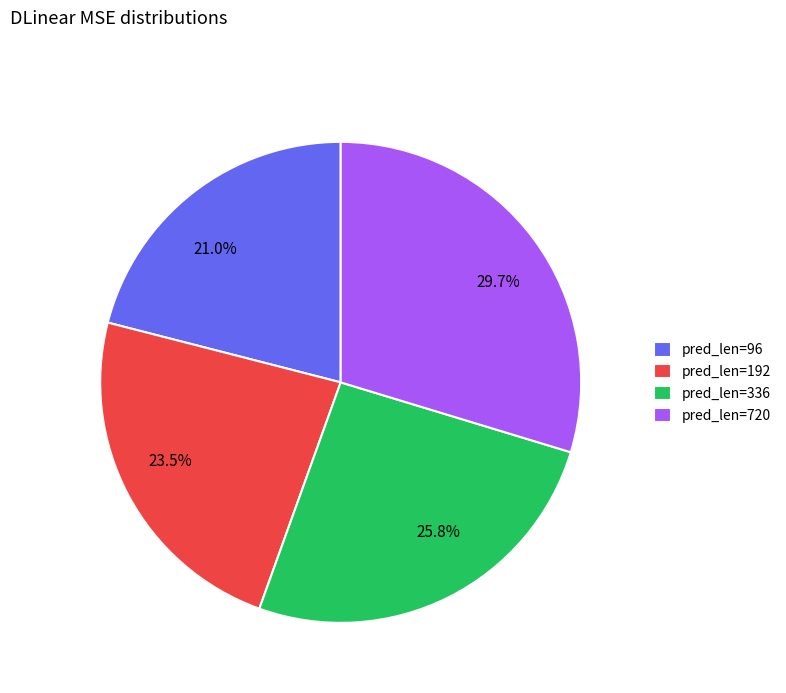

Is there any slice that represents more than half of the pie?

No